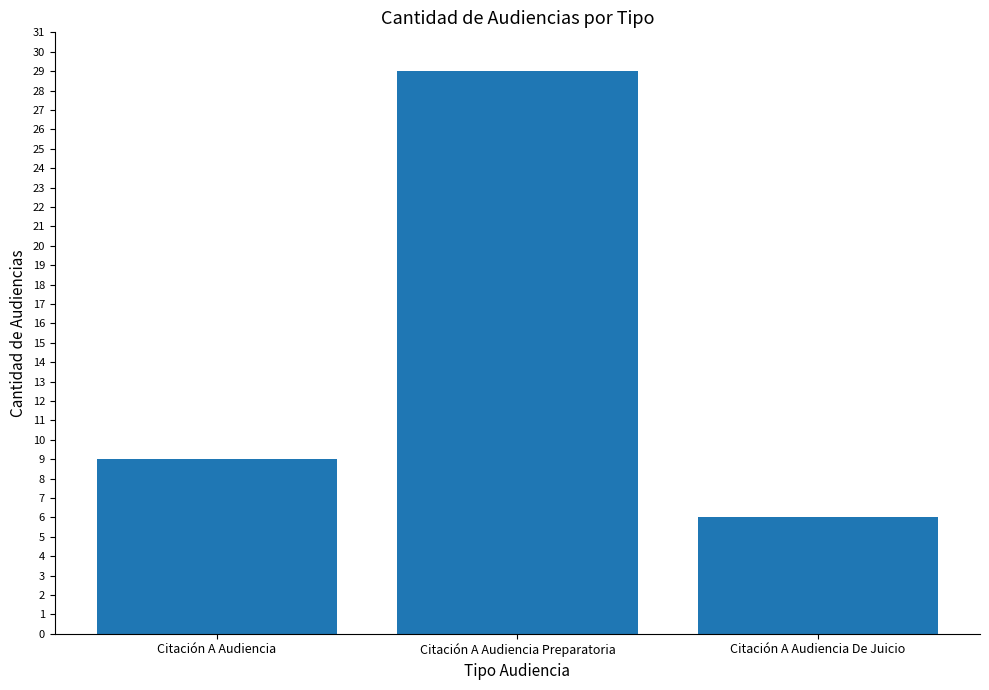

What is the ratio of the value at Citación A Audiencia Preparatoria to the value at Citación A Audiencia?

3.2